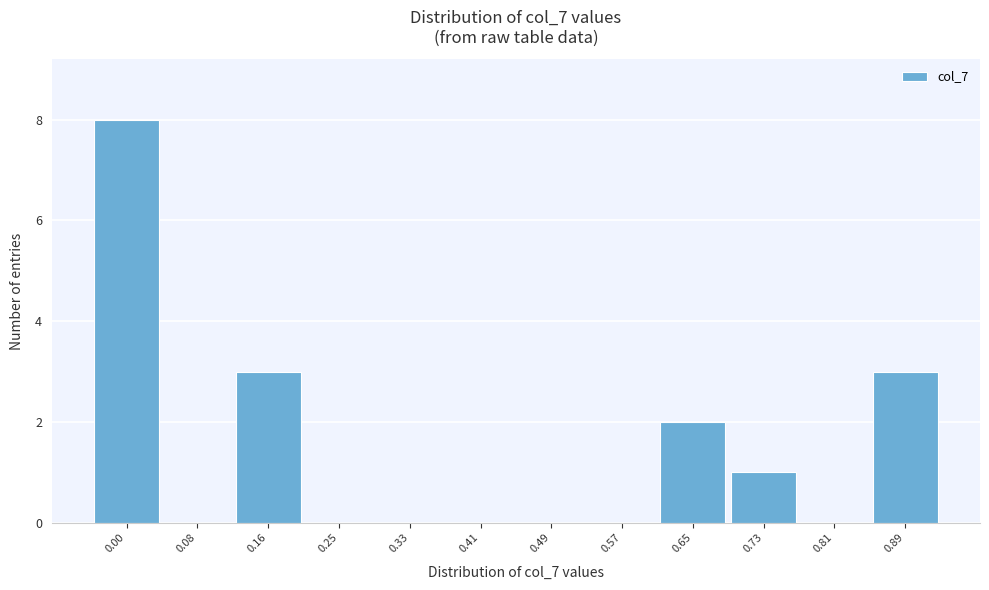

Reading left to right, extract all data points from this chart.

0.00=8	0.08=0	0.16=3	0.25=0	0.33=0	0.41=0	0.49=0	0.57=0	0.65=2	0.73=1	0.81=0	0.89=3